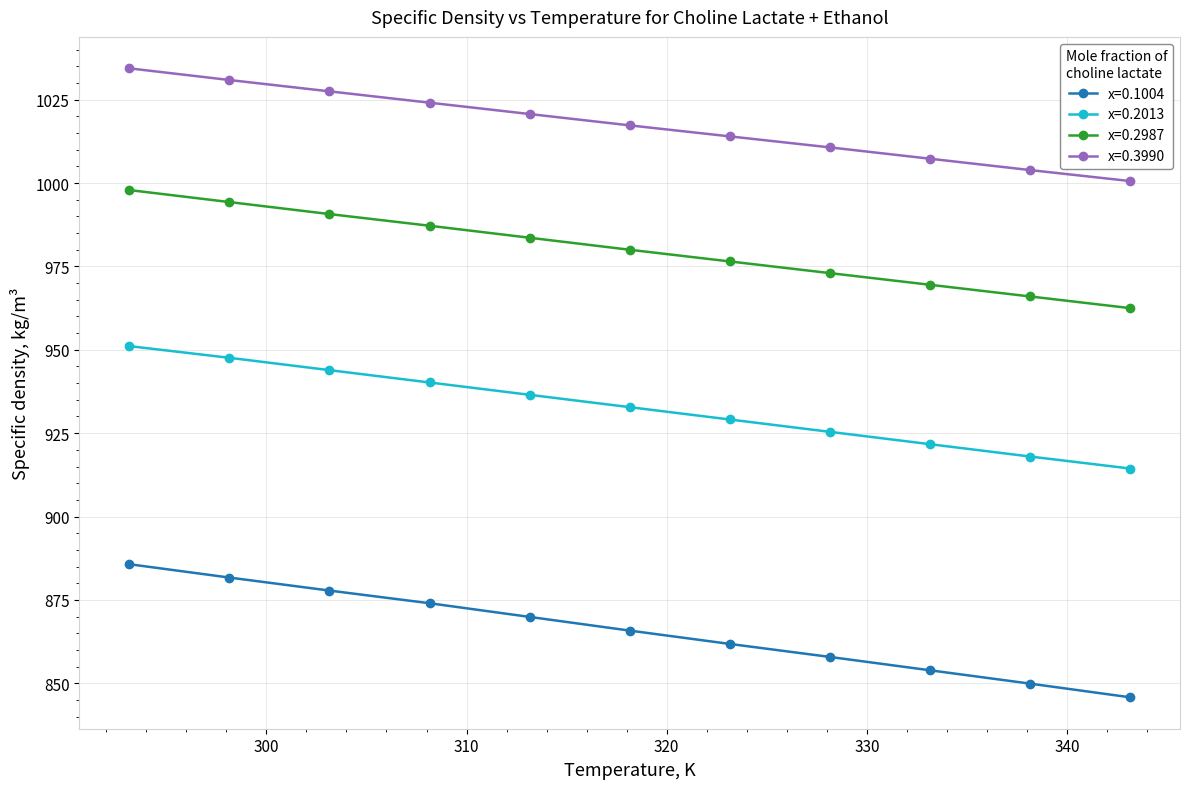

True or false: x=0.2013 and x=0.1004 cross at least once.

False